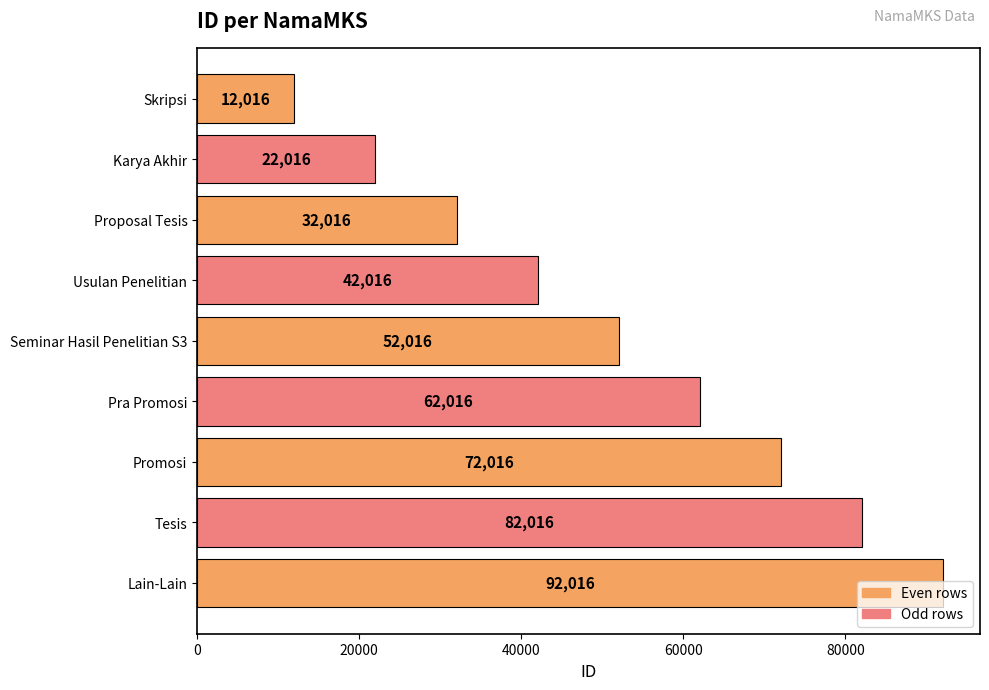

Where is the data nearest to the value 52016?

Seminar Hasil Penelitian S3